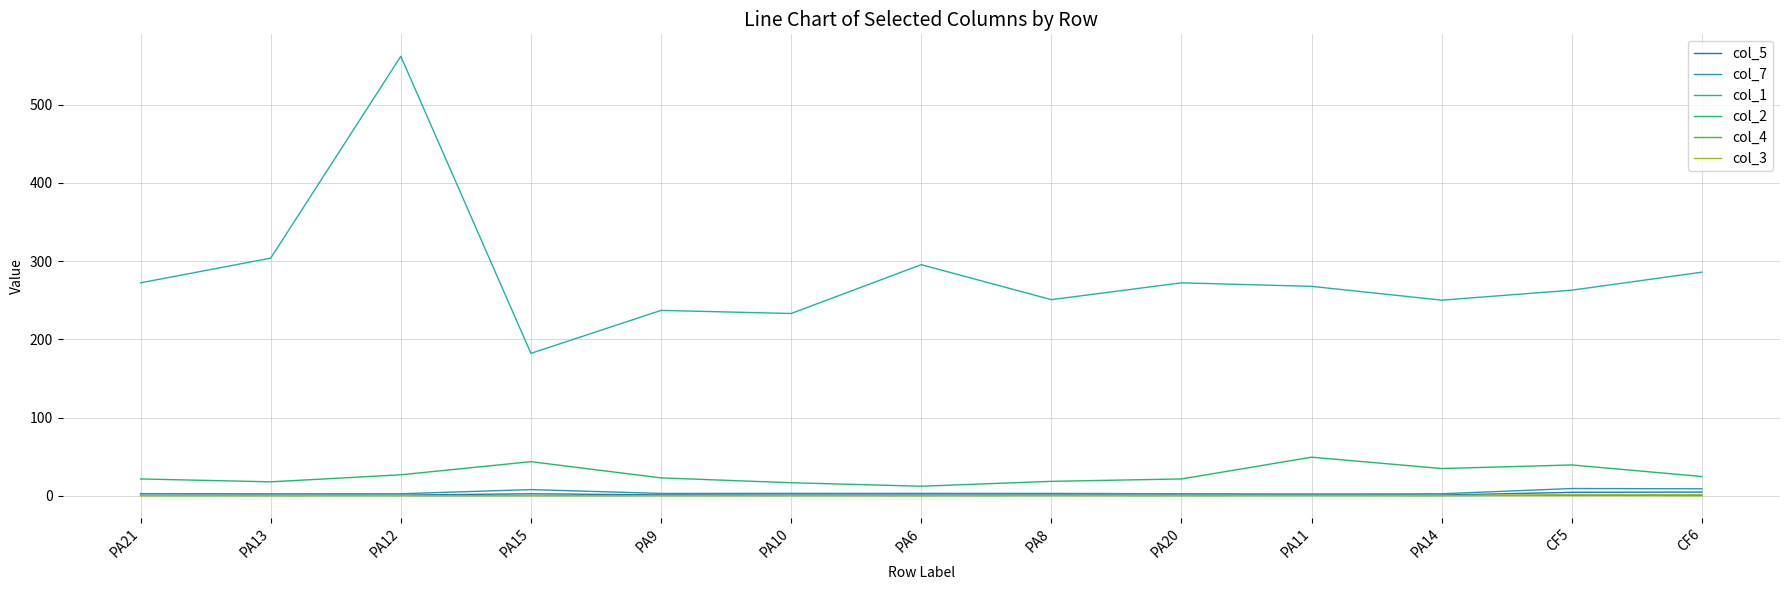

How many lines are shown in the chart?

6